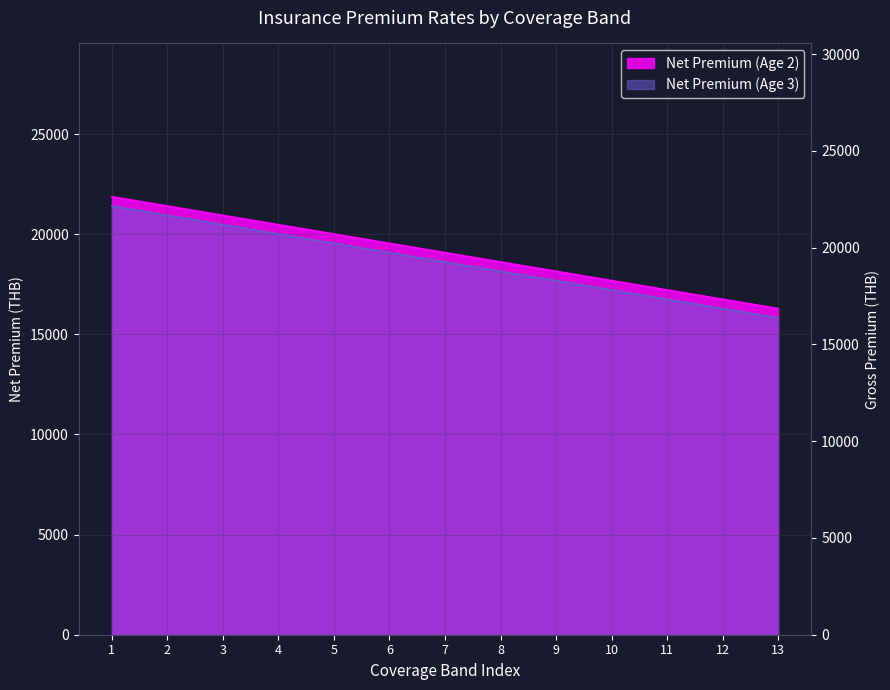

What is the average value of the Net Premium (Age 2) series?

19082.0